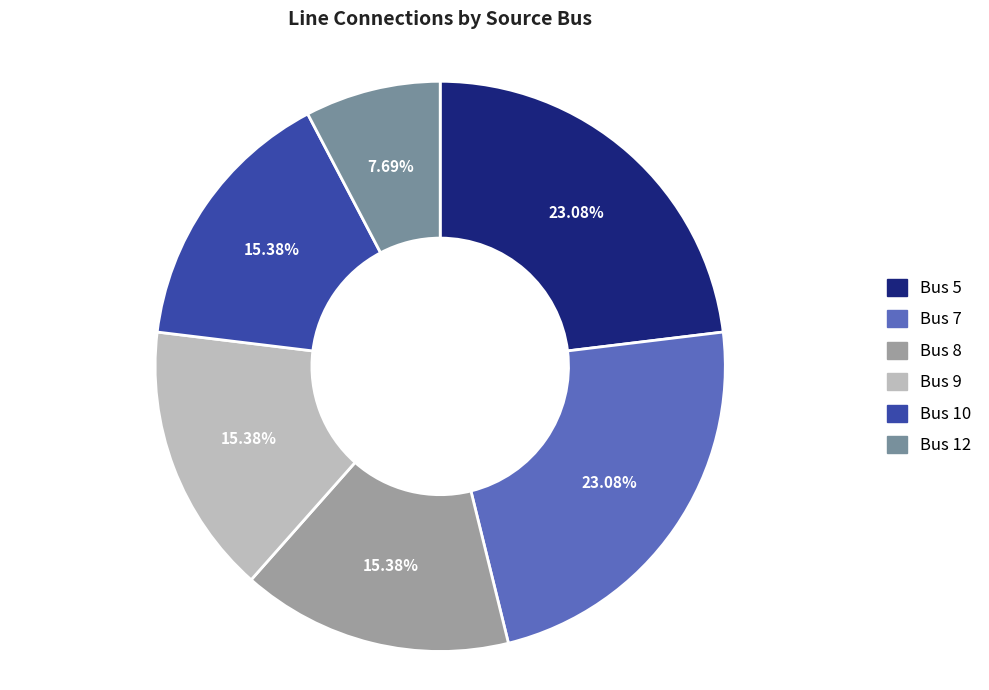

Combined, do Bus 9 and Bus 12 account for over 50%?

No